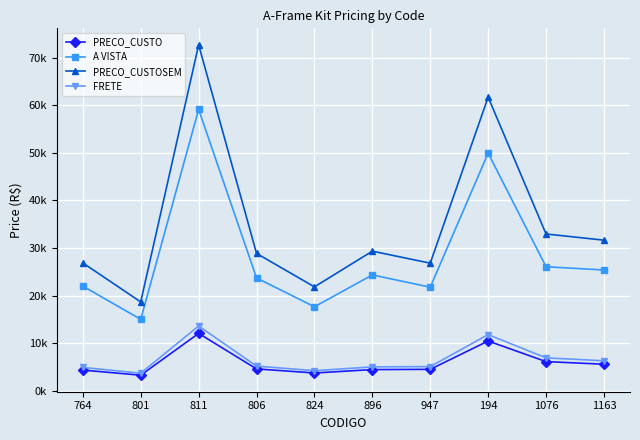

Is it true that PRECO_CUSTOSEM equals 31640.2 at 1163?

True